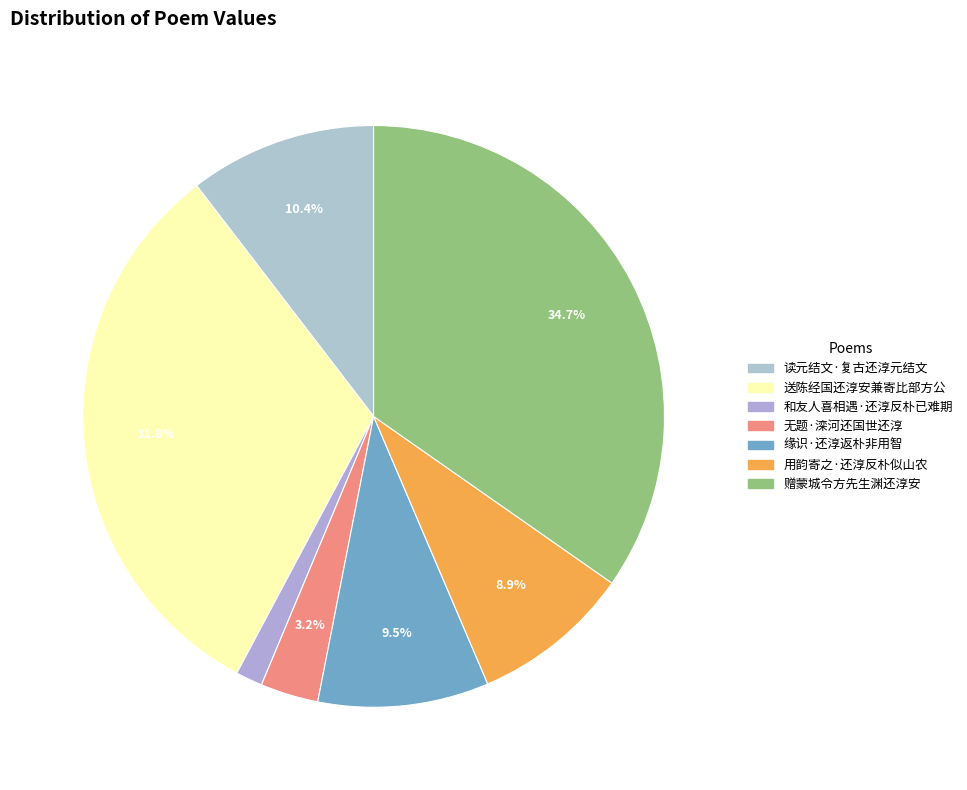

Which has a higher value, 和友人喜相遇·还淳反朴已难期 or 赠蒙城令方先生渊还淳安?

赠蒙城令方先生渊还淳安